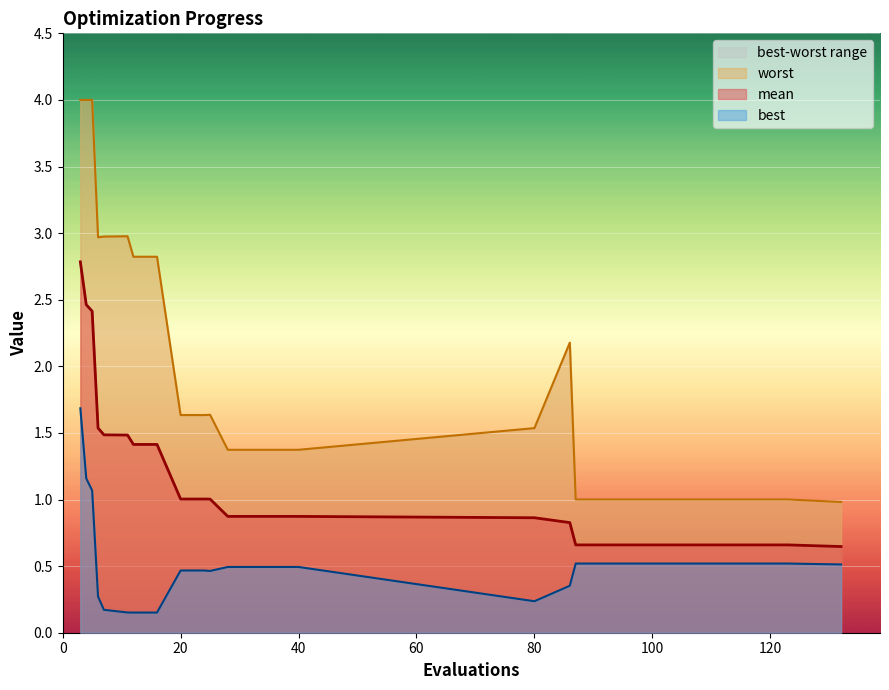

At how many categories does at least one series exceed 1?

19